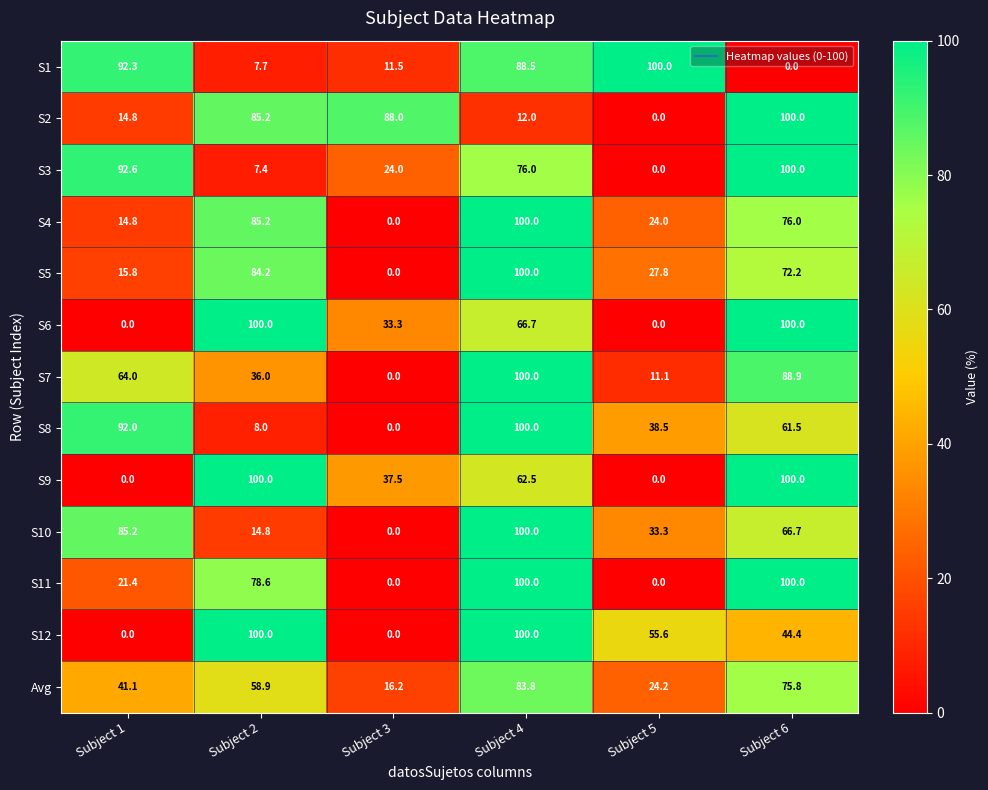

What is the greatest value displayed?

100.0